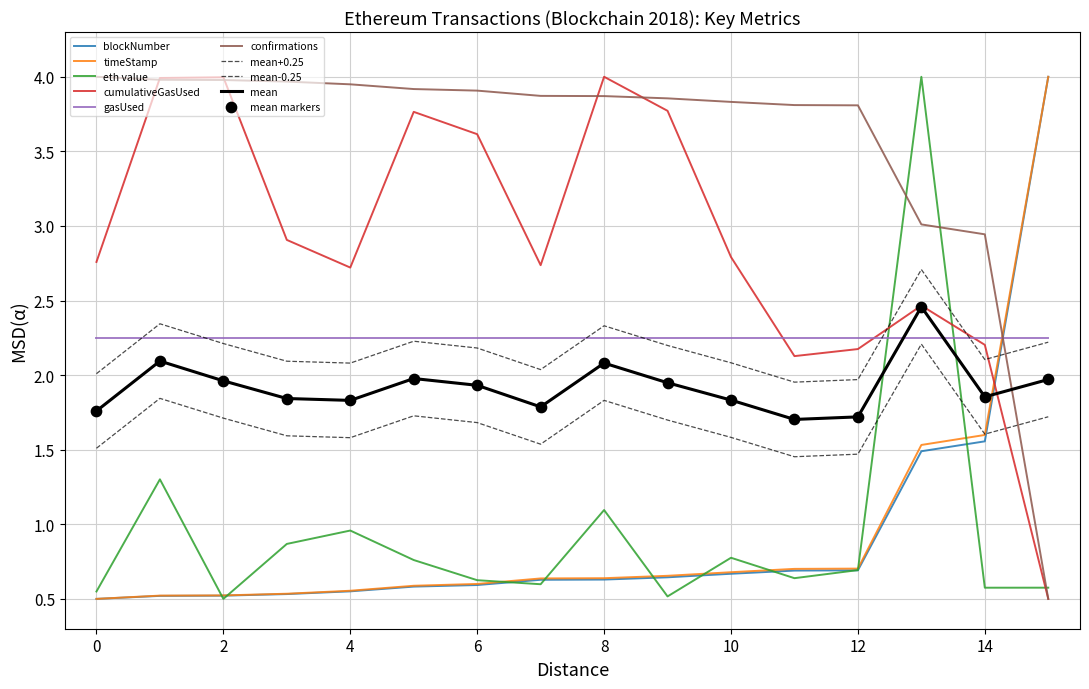

At which category is the sum across all series the highest?

13